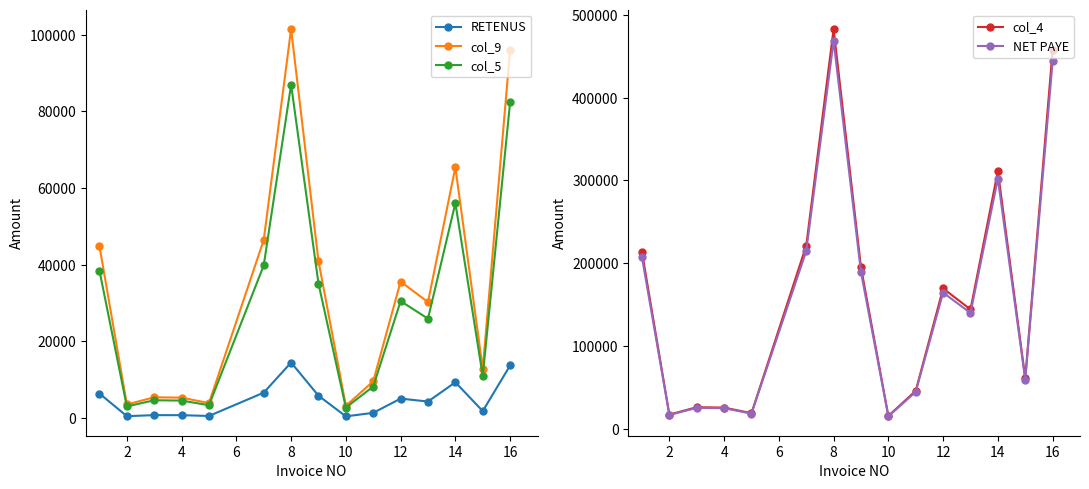

The value of col_9 at 8 is 37853.6. True or false?

False